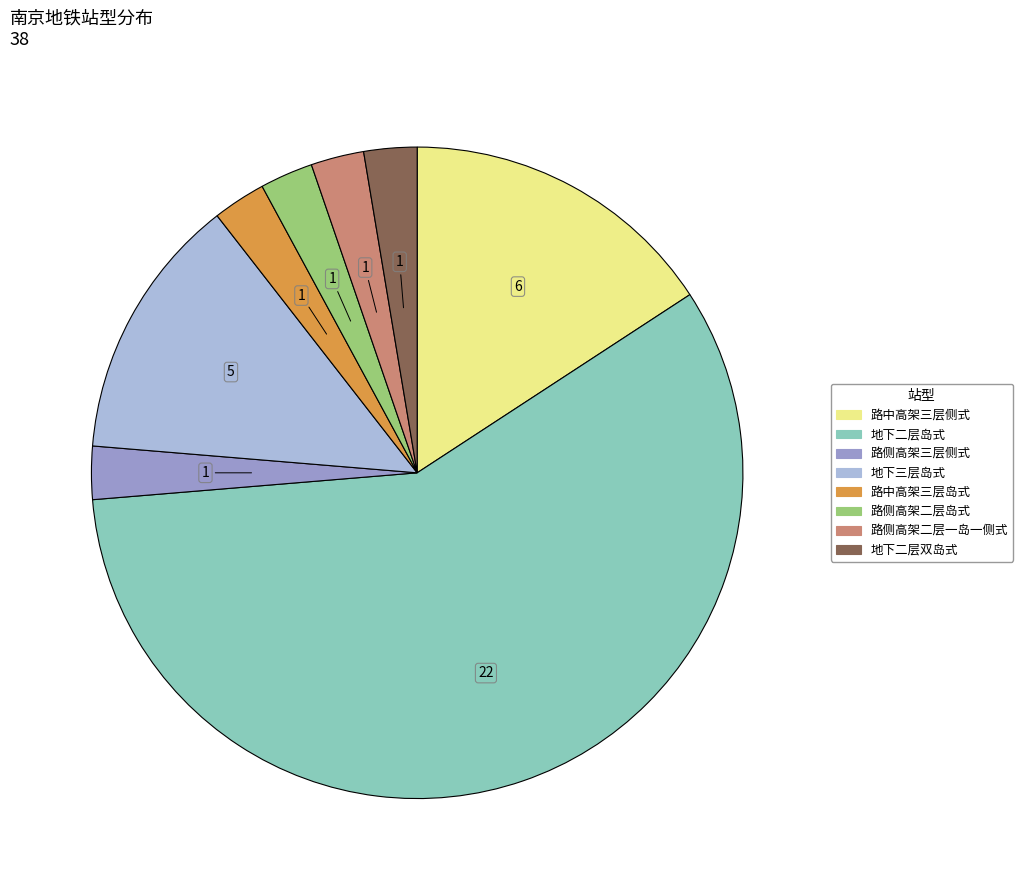

How many slices are in this pie chart?

8